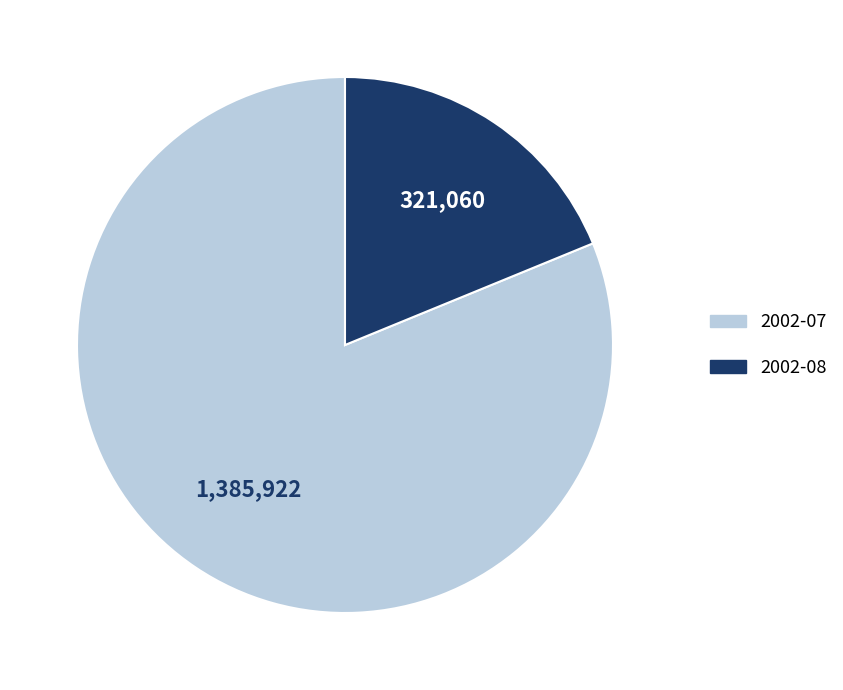

How many slices are in this pie chart?

2